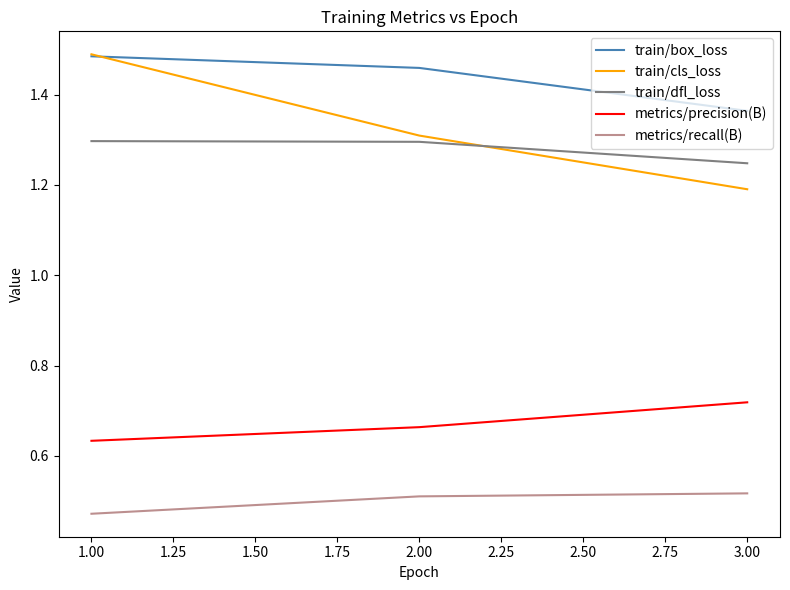

Between 1.00 and 3.00, which series saw the biggest shift?

train/cls_loss